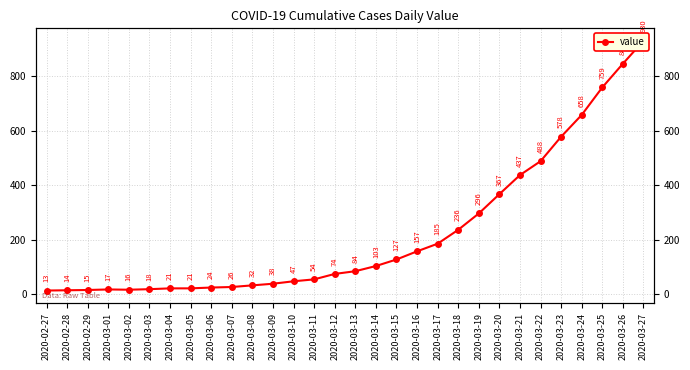

How many values are below 84?

15